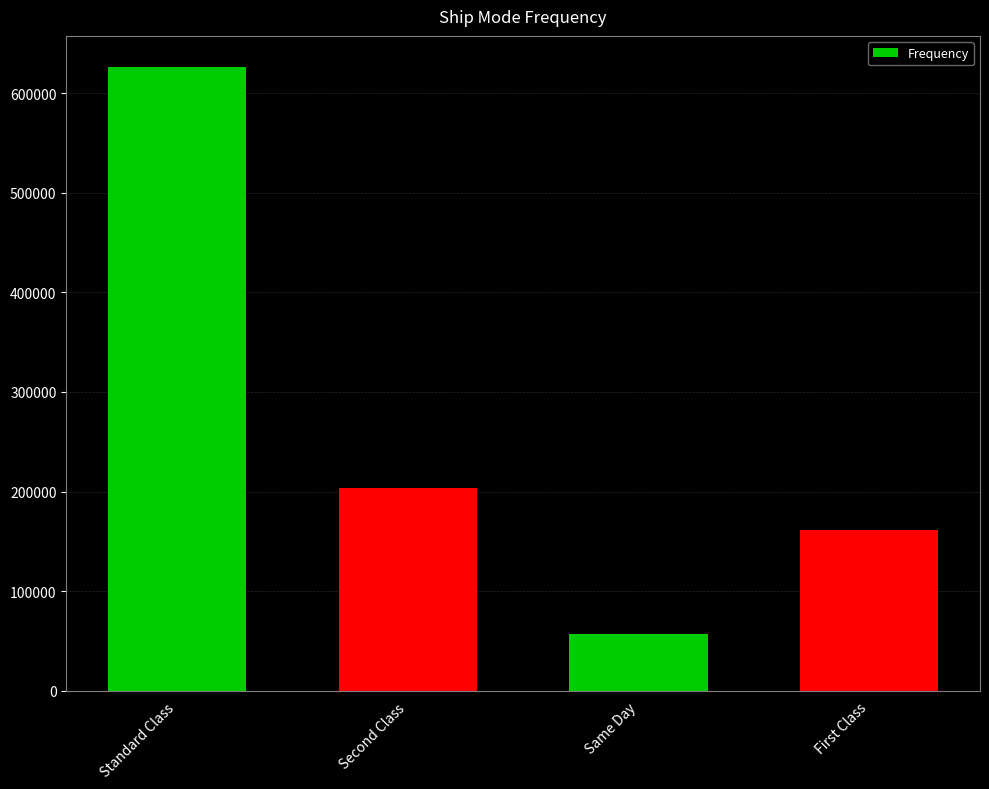

What is the difference between the values at Standard Class and First Class?

464827